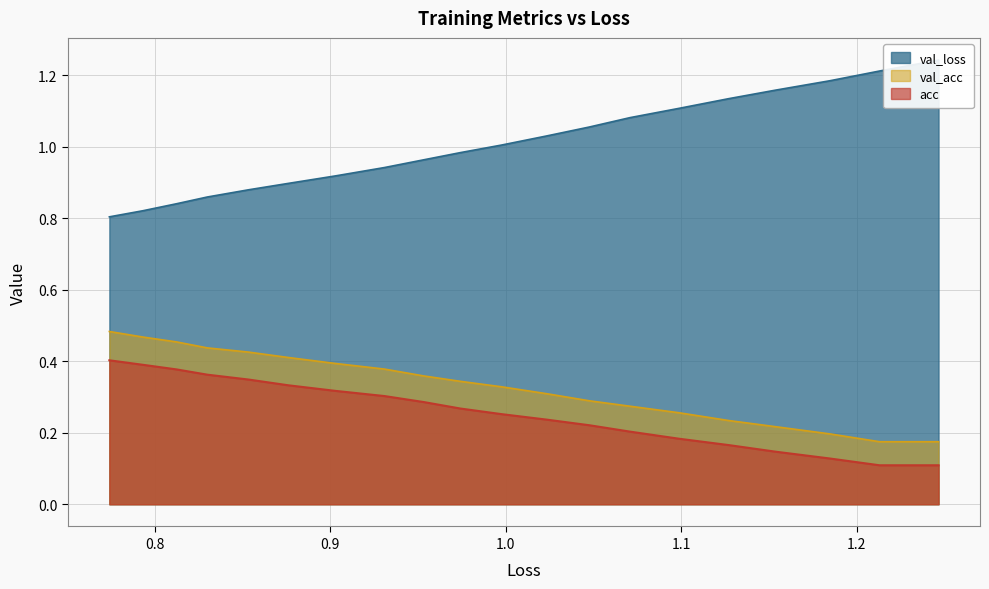

What is the minimum value for acc?

0.1